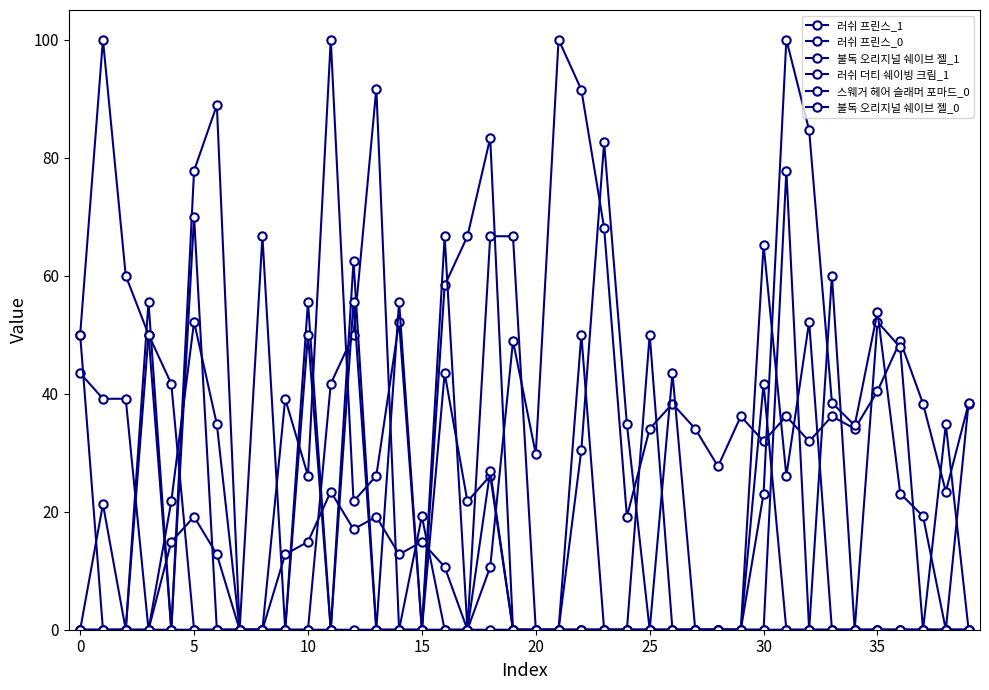

Reading left to right, what are all the values shown in this chart?

러쉬 프린스_1: 0.0	21.3	0.0	0.0	14.9	19.1	12.8	0.0	0.0	12.8	14.9	23.4	17.0	19.1	12.8	14.9	10.6	0.0	10.6	48.9	29.8	100.0	91.5	68.1	19.1	34.0	38.3	34.0	27.7	36.2	31.9	36.2	31.9	36.2	34.0	40.4	48.9	38.3	23.4	38.3
러쉬 프린스_0: 43.5	39.1	39.1	0.0	21.7	52.2	34.8	0.0	0.0	39.1	26.1	100.0	21.7	26.1	52.2	0.0	43.5	21.7	26.1	0.0	0.0	0.0	30.4	82.6	34.8	0.0	43.5	0.0	0.0	0.0	65.2	26.1	52.2	0.0	0.0	52.2	47.8	0.0	34.8	0.0
불독 오리지널 쉐이브 젤_1: 0.0	0.0	0.0	0.0	0.0	0.0	0.0	0.0	0.0	0.0	0.0	0.0	62.5	0.0	0.0	19.2	0.0	0.0	26.9	0.0	0.0	0.0	0.0	0.0	0.0	0.0	0.0	0.0	0.0	0.0	23.1	100.0	84.6	38.5	34.6	53.8	23.1	19.2	0.0	38.5
러쉬 더티 쉐이빙 크림_1: 50.0	0.0	0.0	50.0	41.7	0.0	0.0	0.0	0.0	0.0	0.0	41.7	50.0	91.7	0.0	0.0	58.3	66.7	83.3	0.0	0.0	0.0	0.0	0.0	0.0	0.0	0.0	0.0	0.0	0.0	41.7	0.0	0.0	0.0	0.0	0.0	0.0	0.0	0.0	0.0
스웨거 헤어 슬래머 포마드_0: 0.0	0.0	0.0	55.6	0.0	77.8	88.9	0.0	66.7	0.0	55.6	0.0	55.6	0.0	55.6	0.0	66.7	0.0	66.7	66.7	0.0	0.0	0.0	0.0	0.0	0.0	0.0	0.0	0.0	0.0	0.0	77.8	0.0	0.0	0.0	0.0	0.0	0.0	0.0	0.0
불독 오리지널 쉐이브 젤_0: 50.0	100.0	60.0	50.0	0.0	70.0	0.0	0.0	0.0	0.0	50.0	0.0	0.0	0.0	0.0	0.0	0.0	0.0	0.0	0.0	0.0	0.0	50.0	0.0	0.0	50.0	0.0	0.0	0.0	0.0	0.0	0.0	0.0	60.0	0.0	0.0	0.0	0.0	0.0	0.0